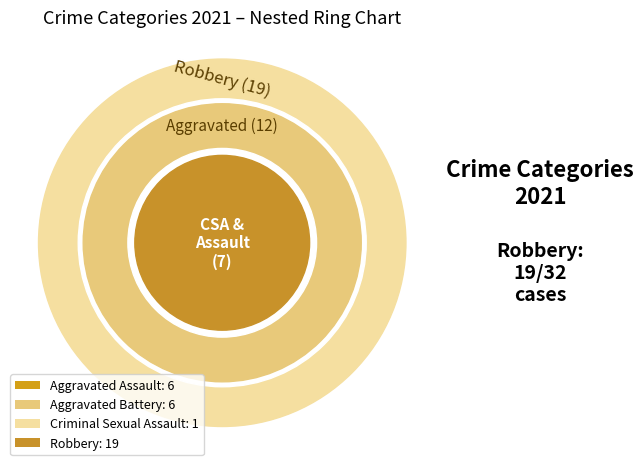

Does Aggravated Battery account for over 50% of the chart?

No